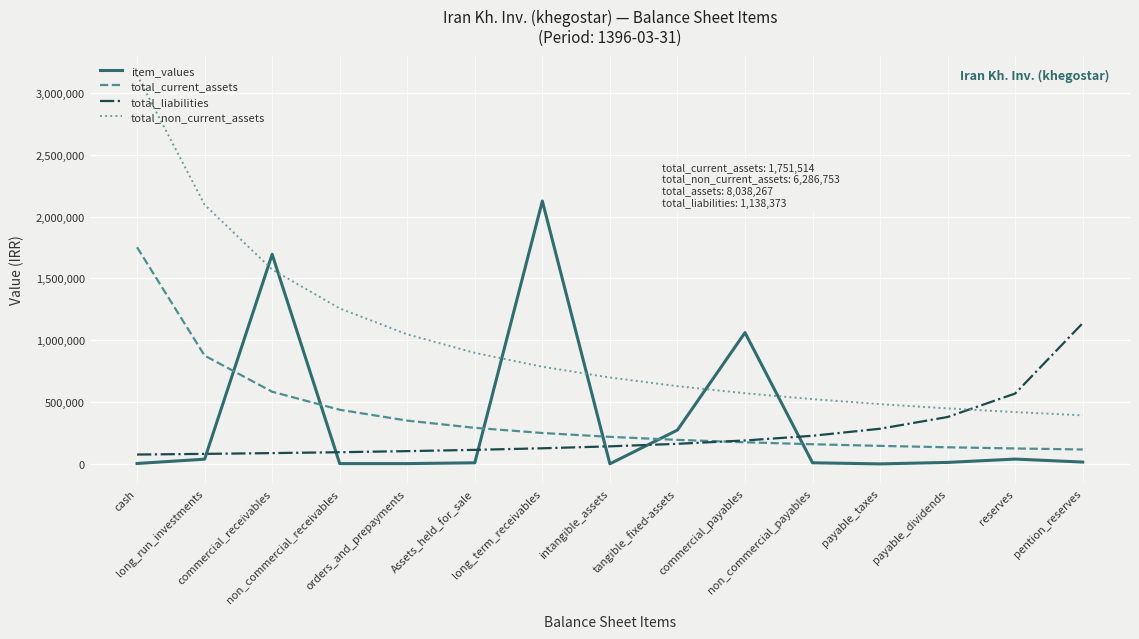

Is the value of total_non_current_assets at payable_taxes greater than the value of item_values at payable_dividends?

Yes